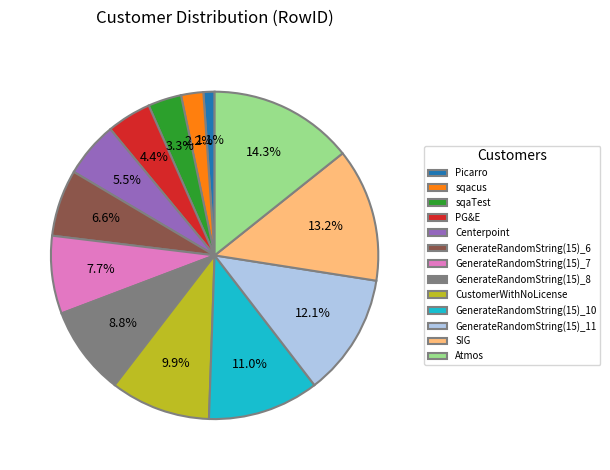

What percentage is NOT represented by Atmos?

85.7%